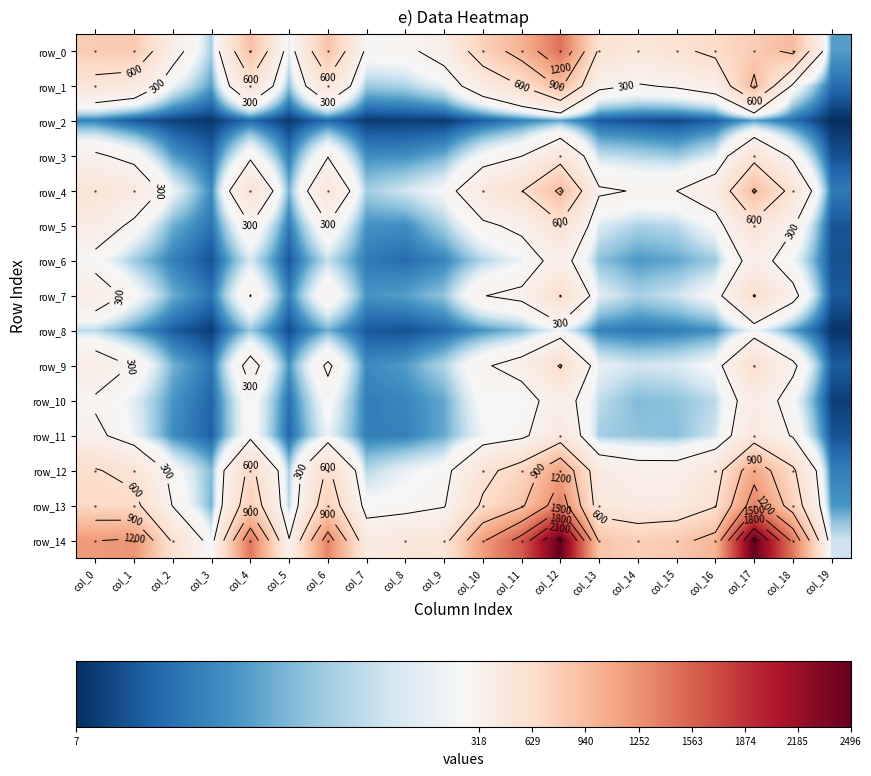

Which series has the largest total across all categories?

row_14